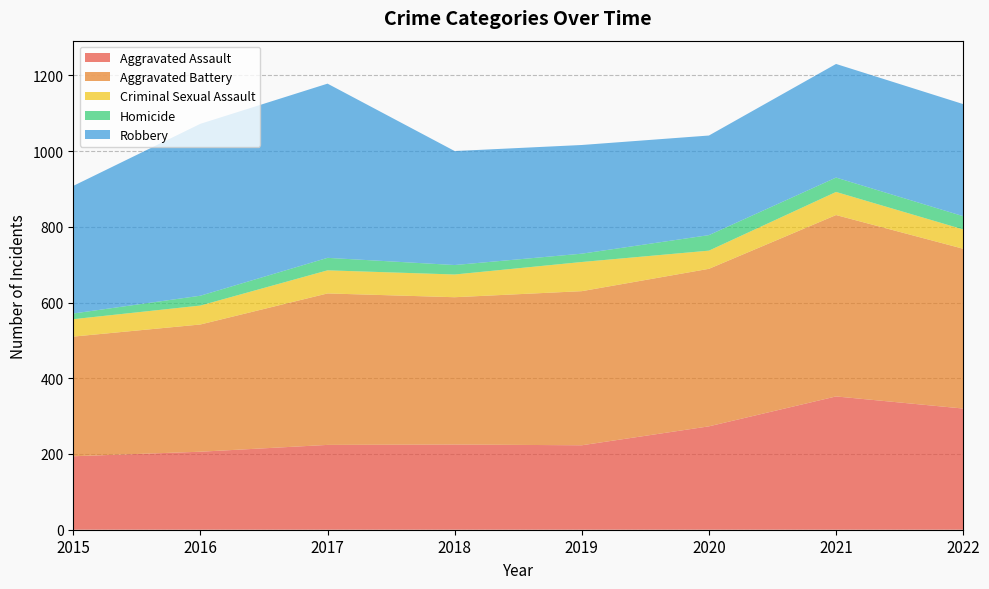

Reading right to left, extract all data points from this chart.

Aggravated Assault: 320	352	273	223	225	224	206	194
Aggravated Battery: 422	479	416	407	389	400	336	316
Criminal Sexual Assault: 51	61	48	77	60	61	50	46
Homicide: 35	38	41	22	25	33	26	15
Robbery: 296	300	263	287	301	460	454	337